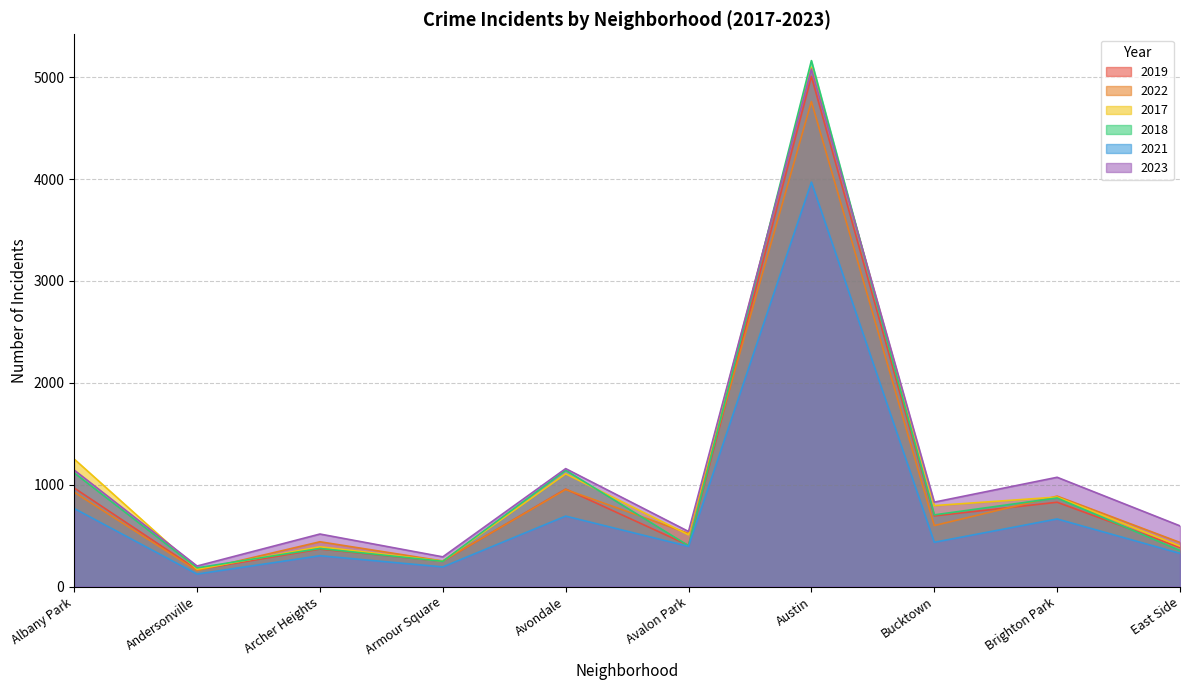

Does the chart display data point markers on the line(s)?

No